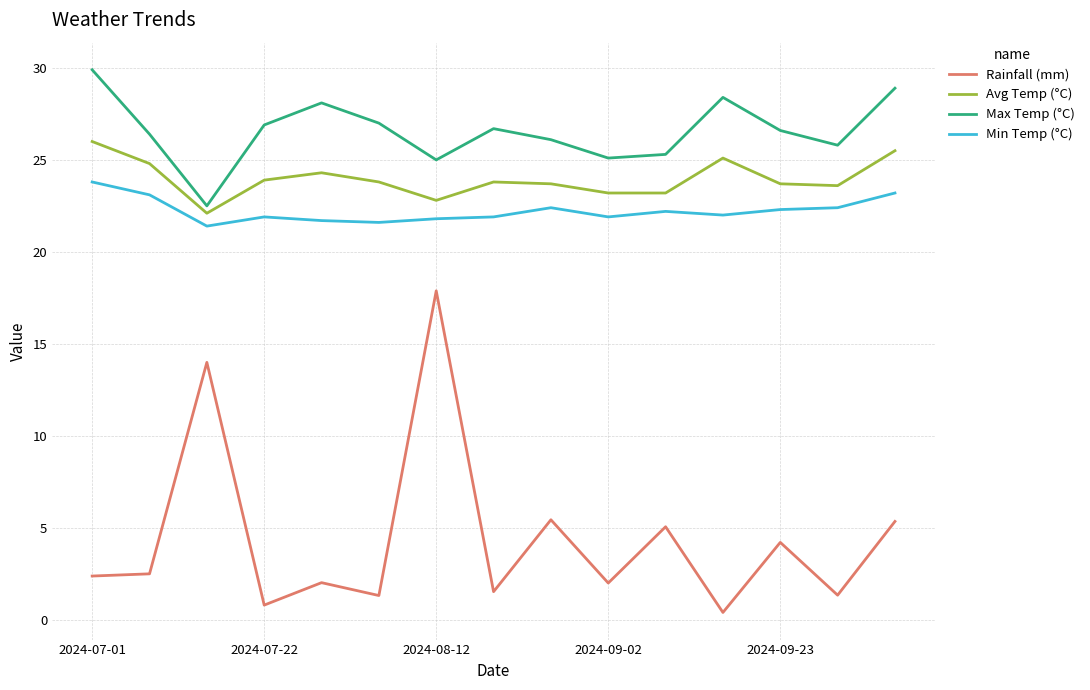

True or false: Rainfall (mm) and Min Temp (°C) cross at least once.

False